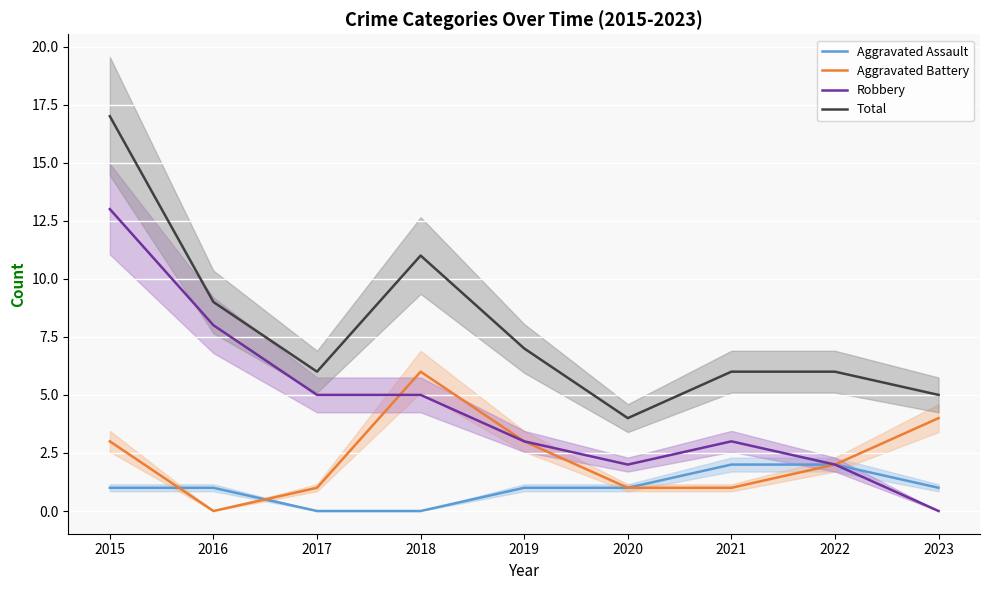

True or false: Total and Robbery cross at least once.

False